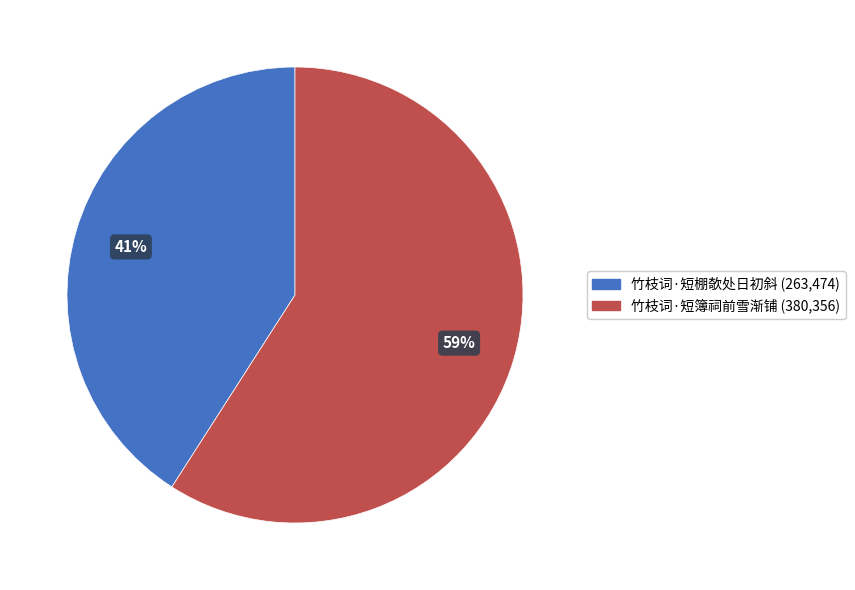

How many segments does this pie chart have?

2